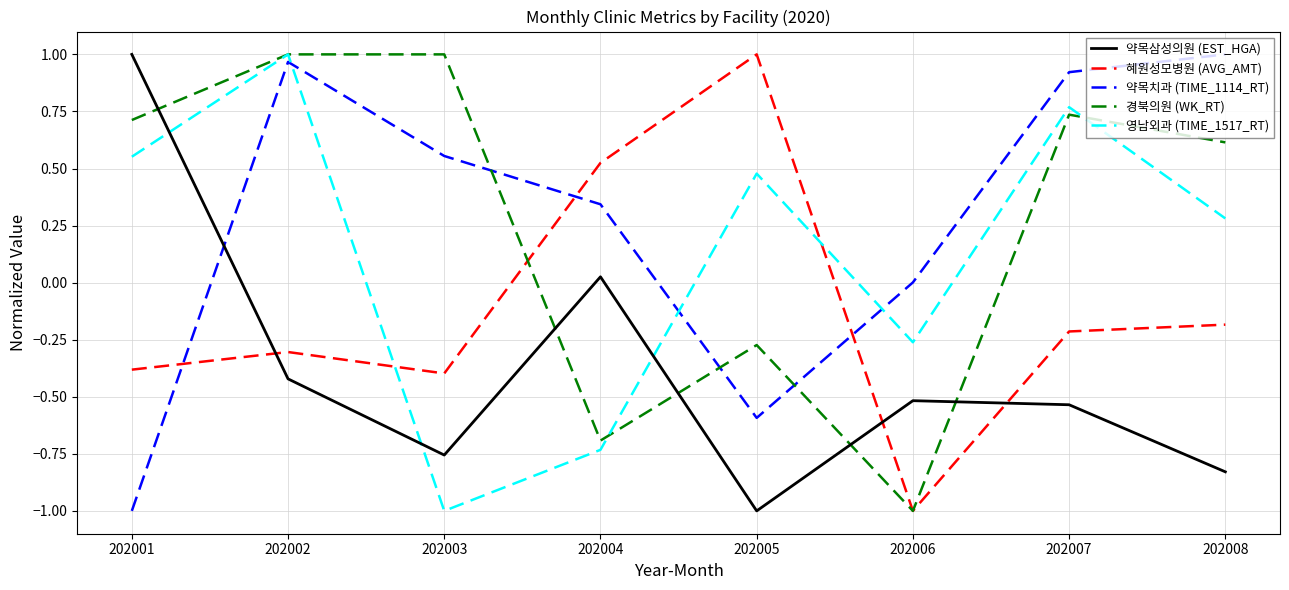

Is it true that 약목삼성의원 (EST_HGA) equals 1.0 at 202001?

True